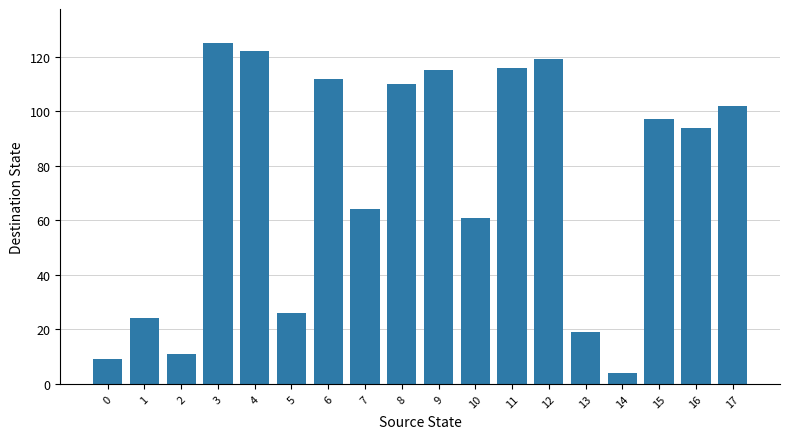

Are the bars grouped side by side (vs. stacked)?

No